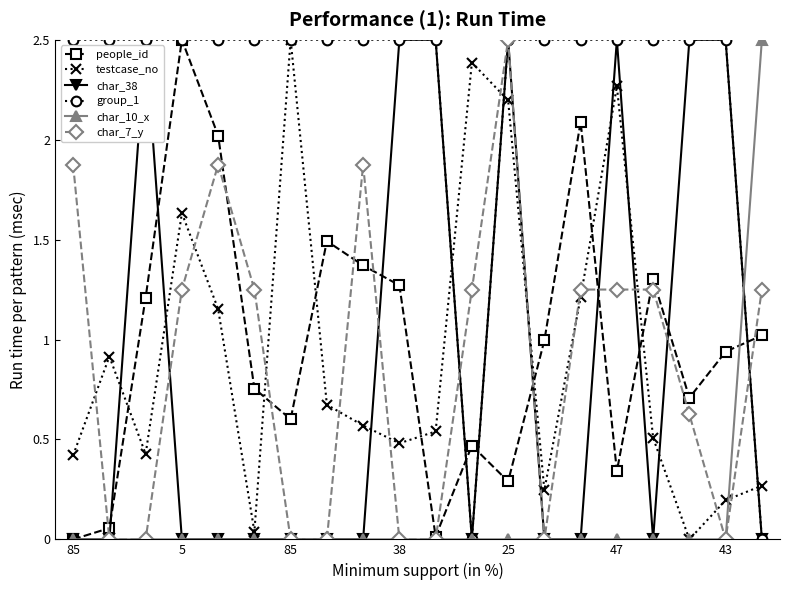

What is the maximum value shown in the chart?

2.5